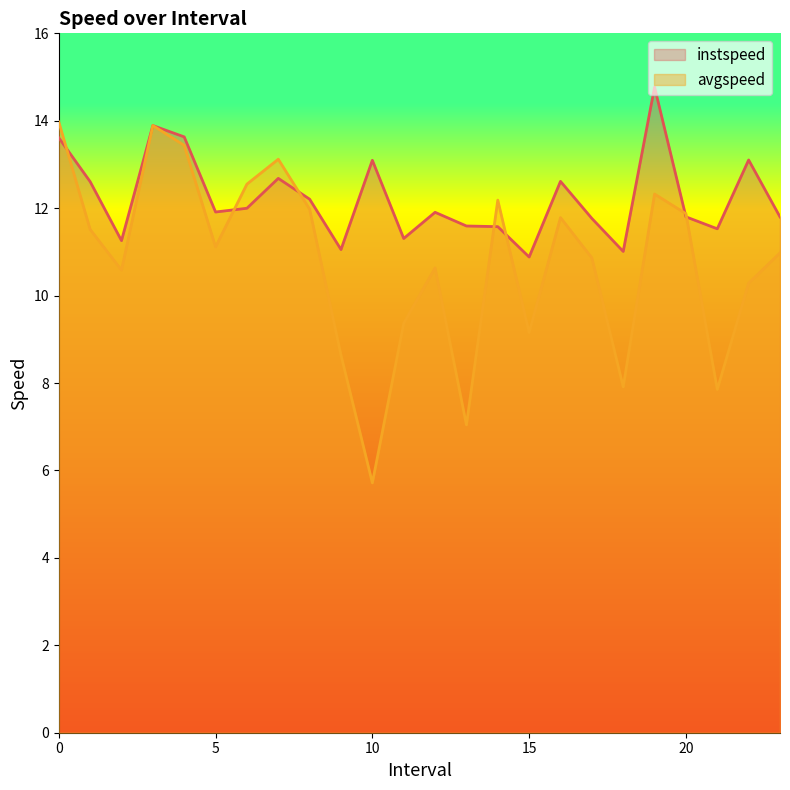

What is the label of the 11th point from the right?

13.0